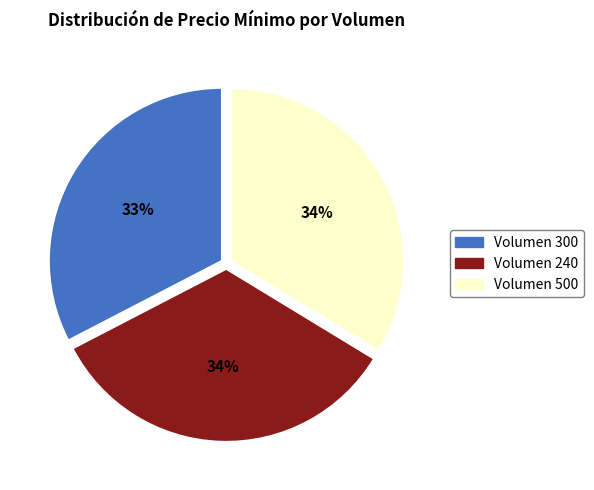

The Volumen 500 slice represents 23% of the pie. True or false?

False